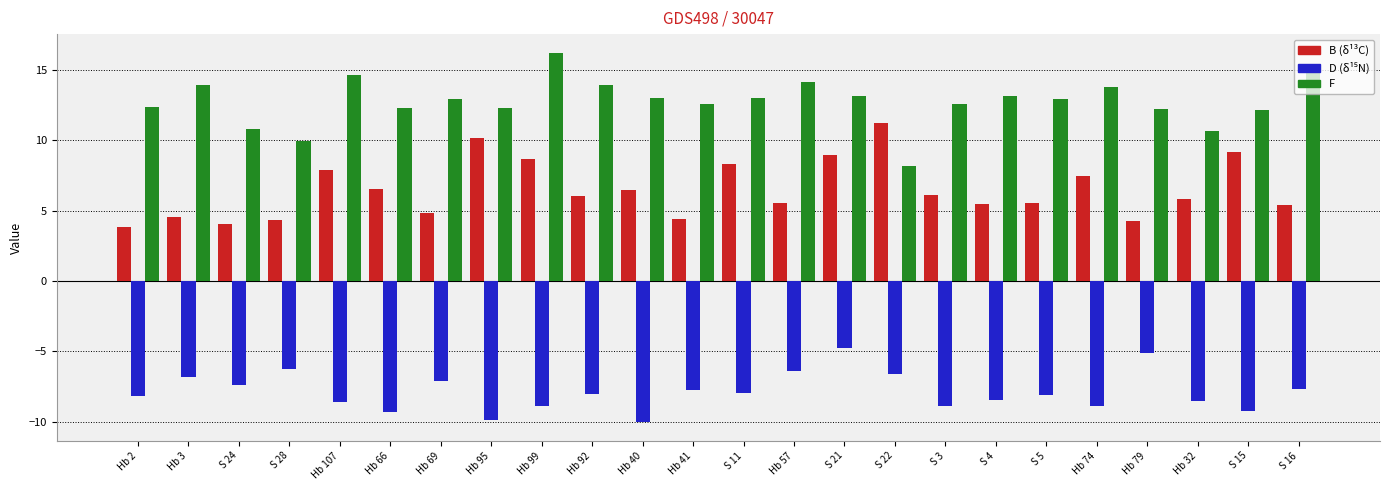

What is the total value across all series at Hb 99?

15.9